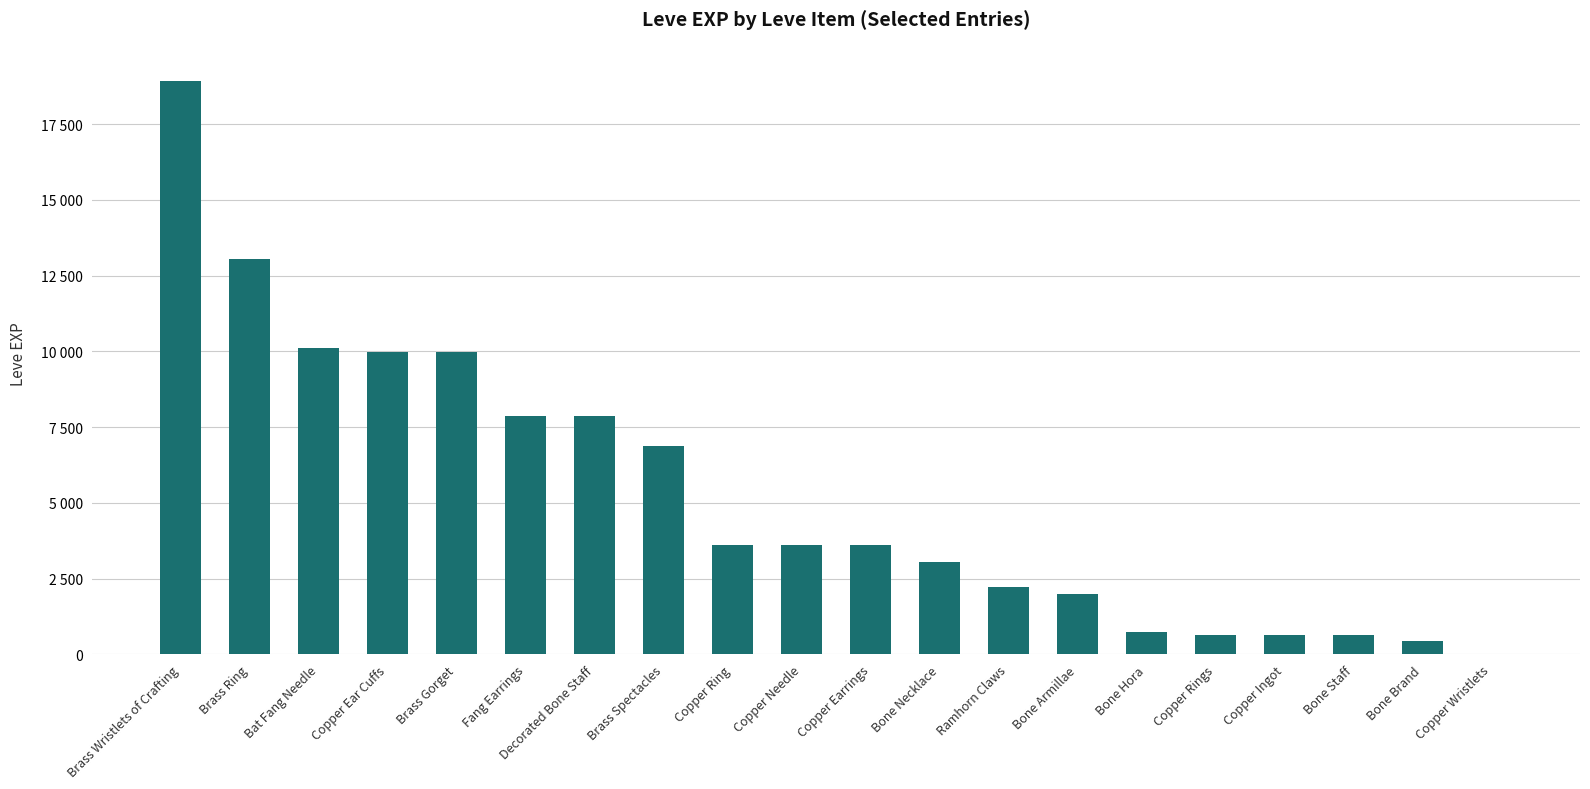

Reading left to right, list all the values displayed in this chart.

Brass Wristlets of Crafting=18910	Brass Ring=13040	Bat Fang Needle=10100	Copper Ear Cuffs=9990	Brass Gorget=9990	Fang Earrings=7880	Decorated Bone Staff=7880	Brass Spectacles=6880	Copper Ring=3600	Copper Needle=3600	Copper Earrings=3600	Bone Necklace=3040	Ramhorn Claws=2230	Bone Armillae=1980	Bone Hora=720	Copper Rings=630	Copper Ingot=630	Bone Staff=630	Bone Brand=450	Copper Wristlets=1